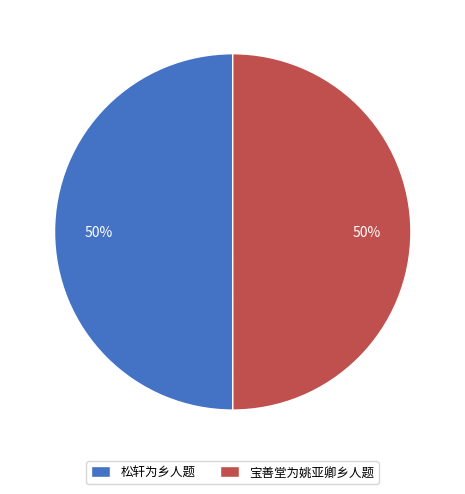

To the nearest percent, what is the average slice percentage?

50%